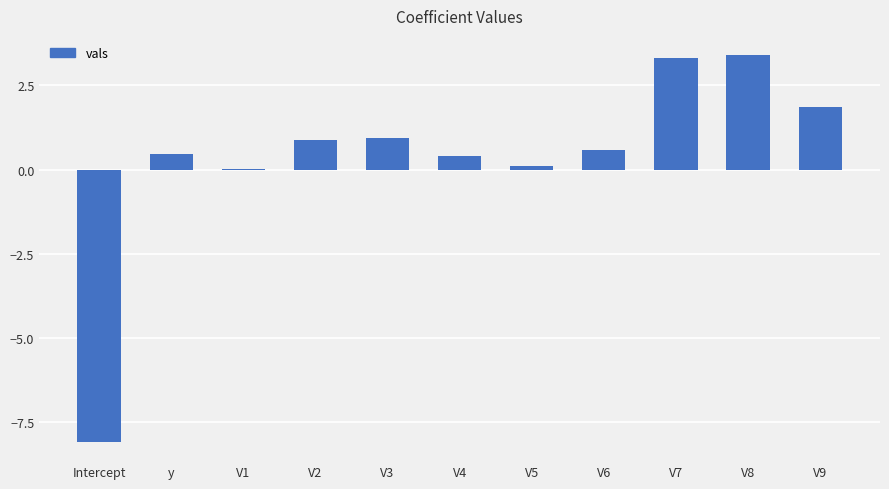

Count the number of data series in this chart.

1